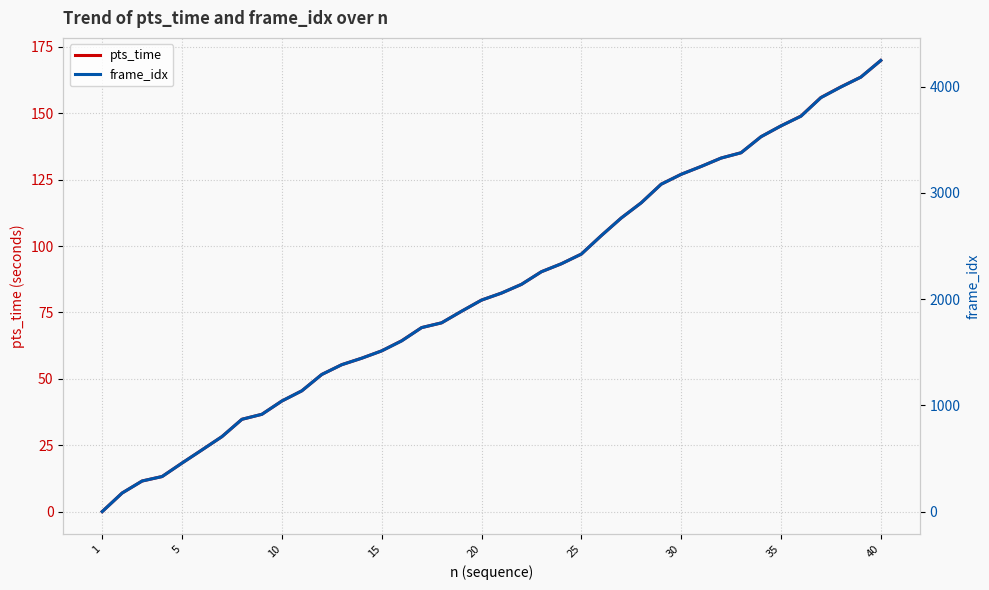

Reading left to right, extract all data points from this chart.

pts_time: 0.0	7.0	11.5	13.2	18.3	23.2	28.2	34.8	36.6	41.6	45.5	51.6	55.3	57.8	60.5	64.3	69.3	71.1	75.4	79.6	82.3	85.6	90.3	93.3	97.0	103.9	110.6	116.3	123.3	127.0	130.0	133.1	135.1	141.2	145.2	148.9	155.9	159.9	163.6	169.9
frame_idx: 0.0	175.0	288.0	330.0	457.0	581.0	706.0	869.0	916.0	1041.0	1137.0	1291.0	1383.0	1444.0	1513.0	1607.0	1732.0	1777.0	1886.0	1991.0	2057.0	2139.0	2258.0	2333.0	2424.0	2598.0	2764.0	2907.0	3082.0	3175.0	3249.0	3328.0	3378.0	3529.0	3631.0	3722.0	3897.0	3997.0	4090.0	4247.0